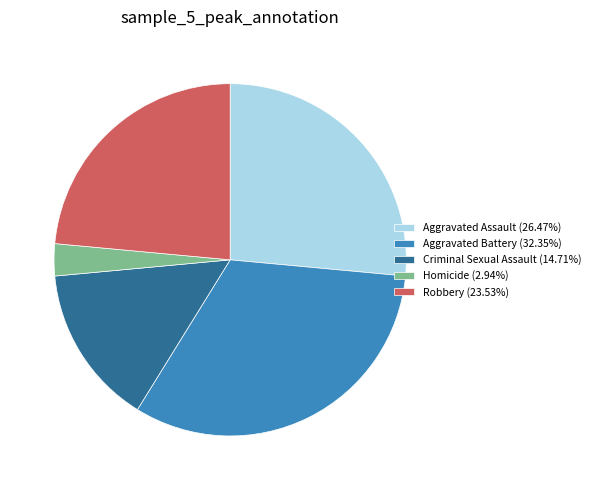

Does Homicide account for over 50% of the chart?

No